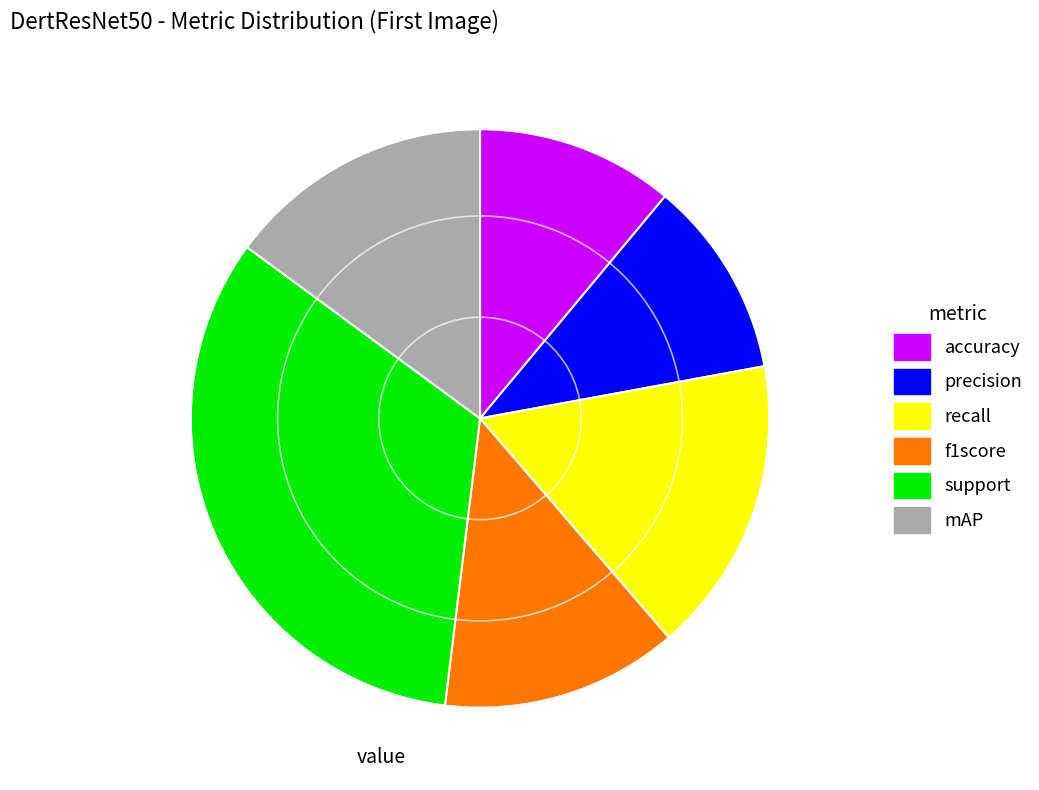

Which category has the biggest portion of the pie?

support